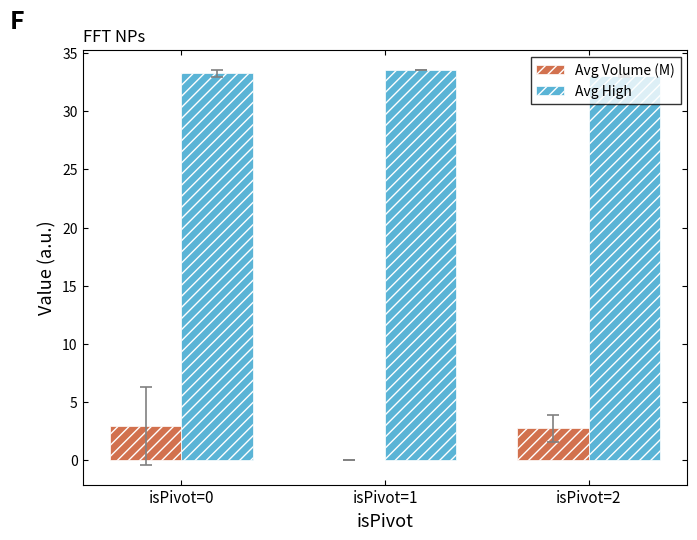

True or false: Avg High has a value of 54.4 at isPivot=1.

False